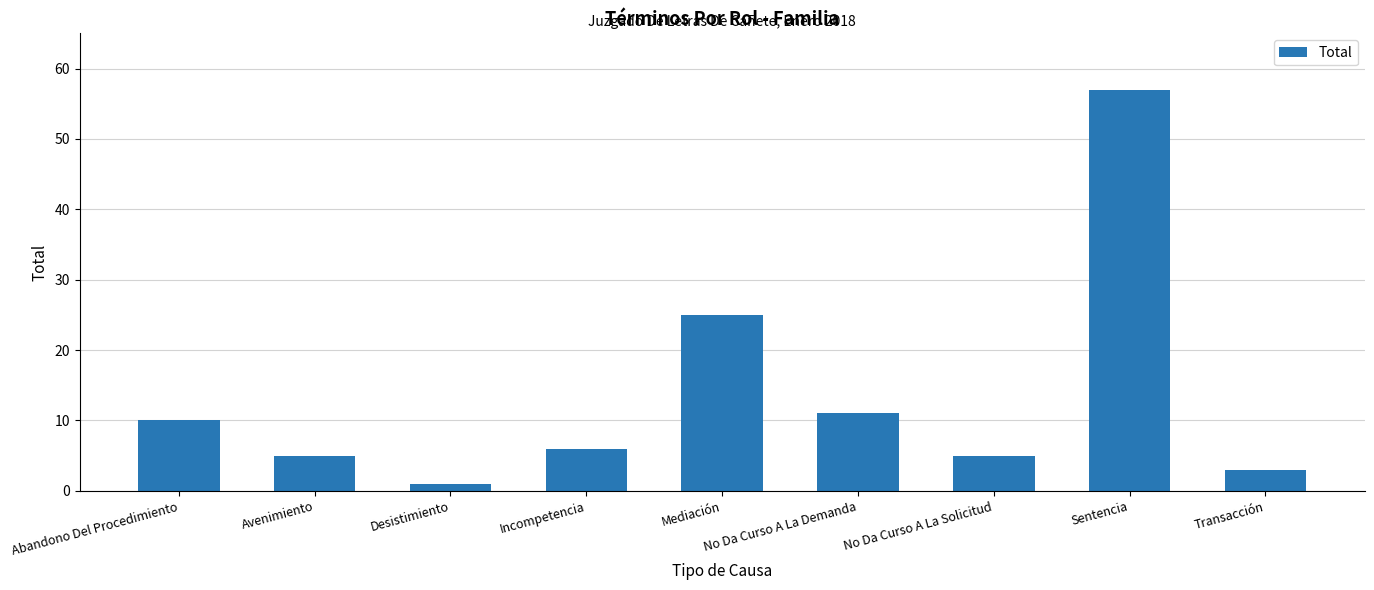

Which label corresponds to the smallest value in the chart?

Desistimiento